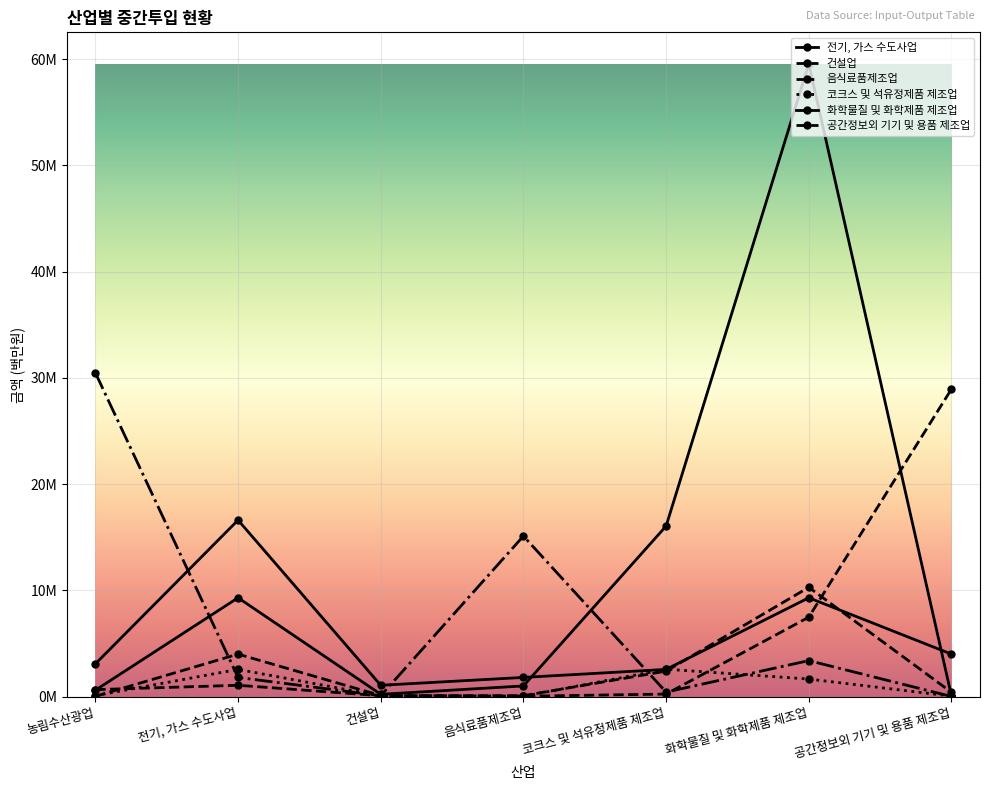

At which category does 화학물질 및 화학제품 제조업 reach its first local peak?

전기, 가스 수도사업